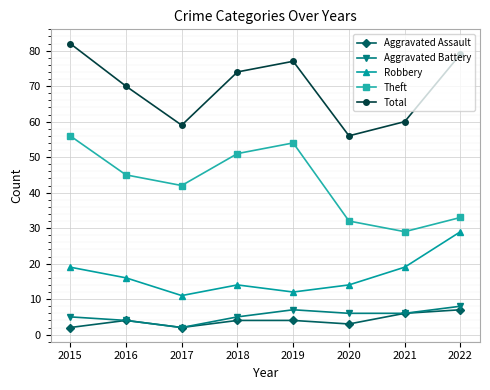

How many data points does each series have?

8